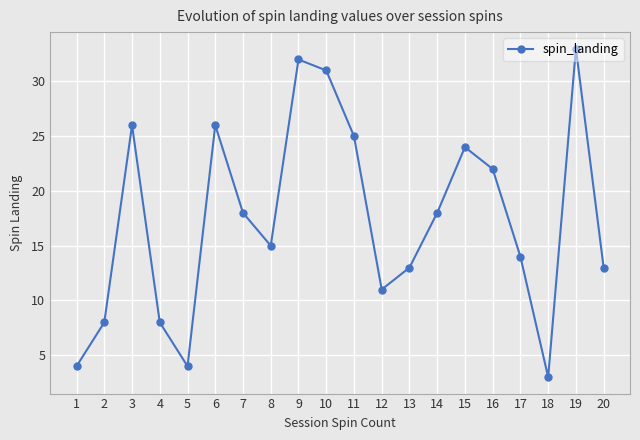

The chart shows a value of 18 at 19. True or false?

False